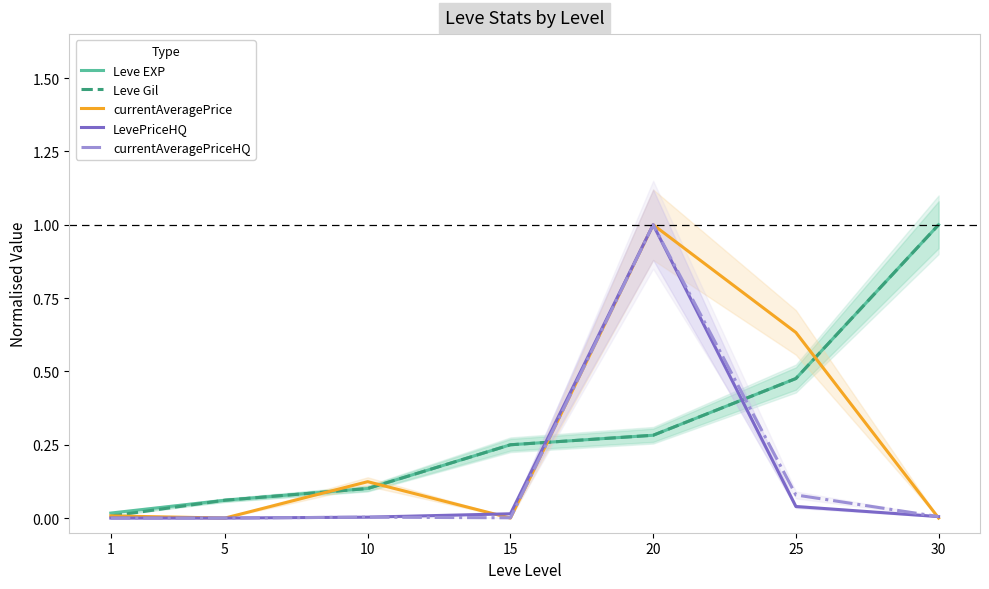

At how many categories does at least one series exceed 0?

7